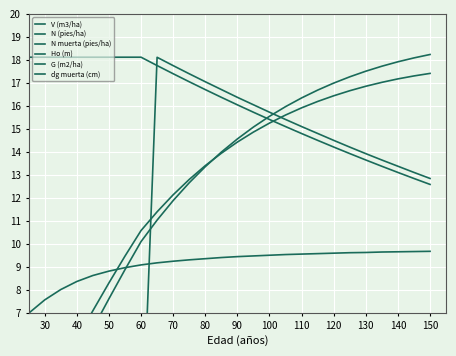

Where does the V (m3/ha) series first go above 14?

90